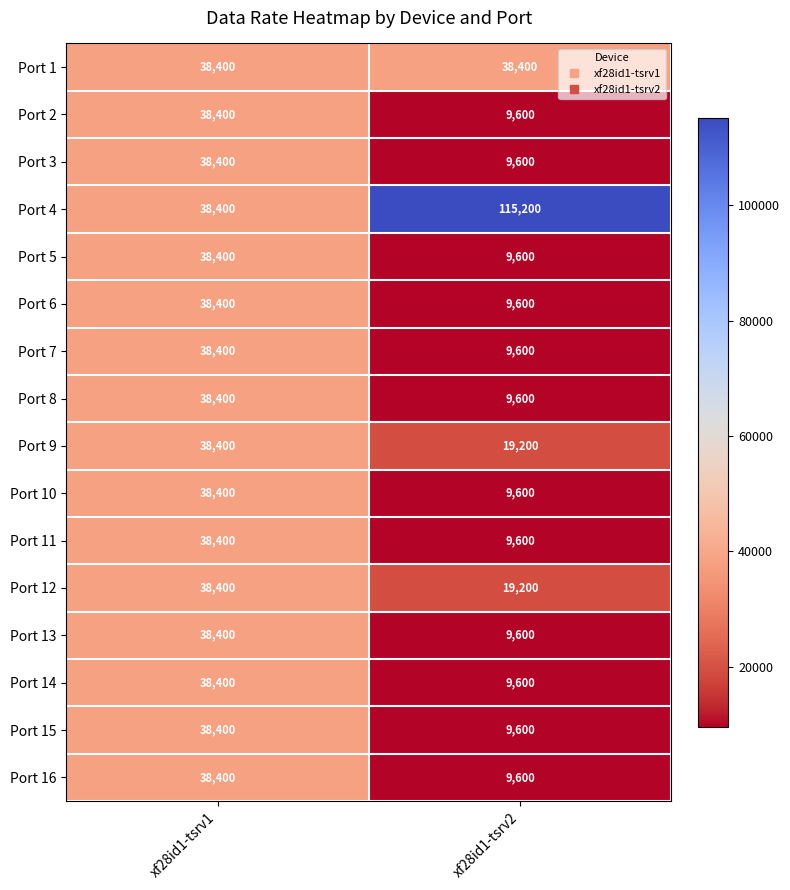

Read the Port 7 value at xf28id1-tsrv2.

9600